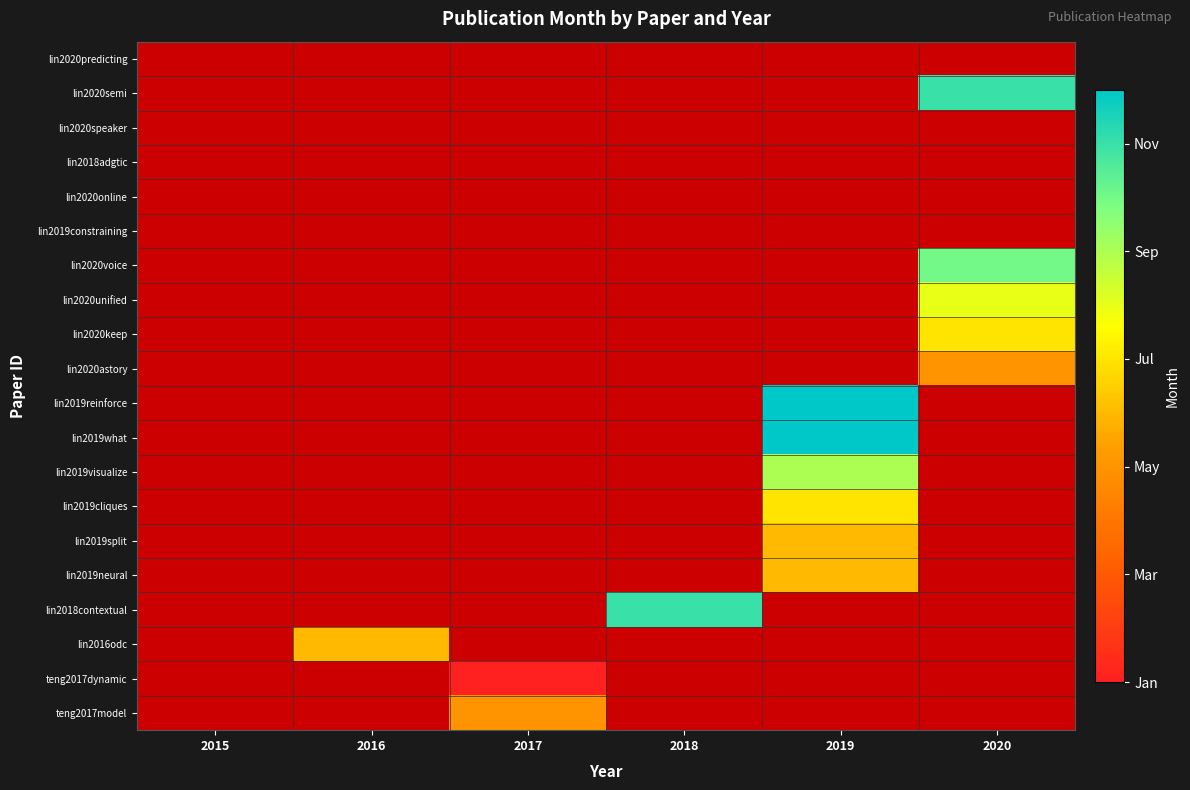

At 2020, list the series in order from smallest to largest.

lin2020predicting, lin2020speaker, lin2018adgtic, lin2020online, lin2019constraining, lin2019reinforce, lin2019what, lin2019visualize, lin2019cliques, lin2019split, lin2019neural, lin2018contextual, lin2016odc, teng2017dynamic, teng2017model, lin2020astory, lin2020keep, lin2020unified, lin2020voice, lin2020semi